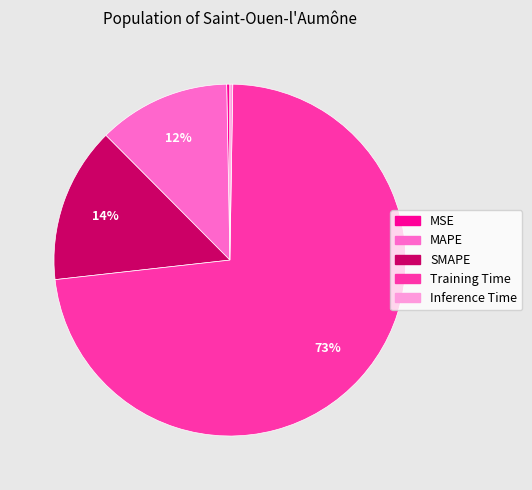

Between MAPE and MSE, which is larger?

MAPE